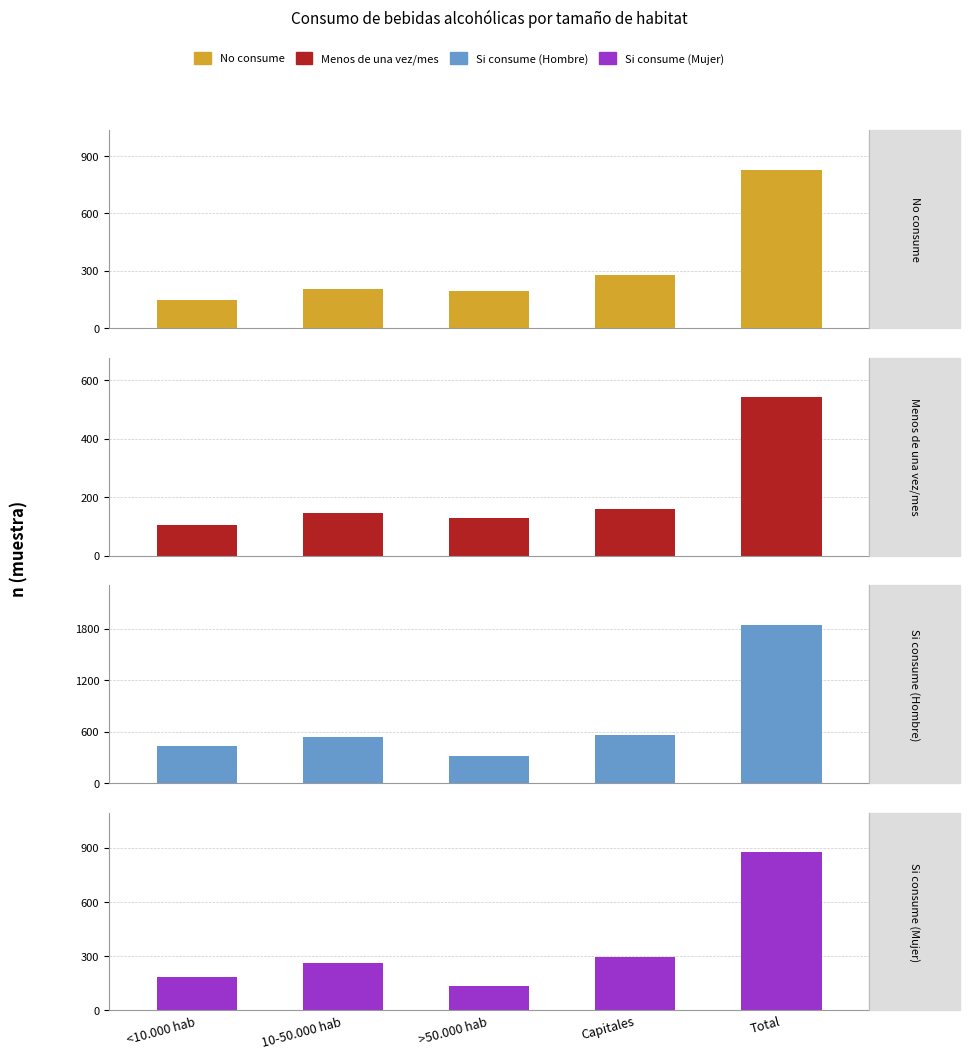

The value of Si consume (Mujer) at >50.000 hab is 179. True or false?

False